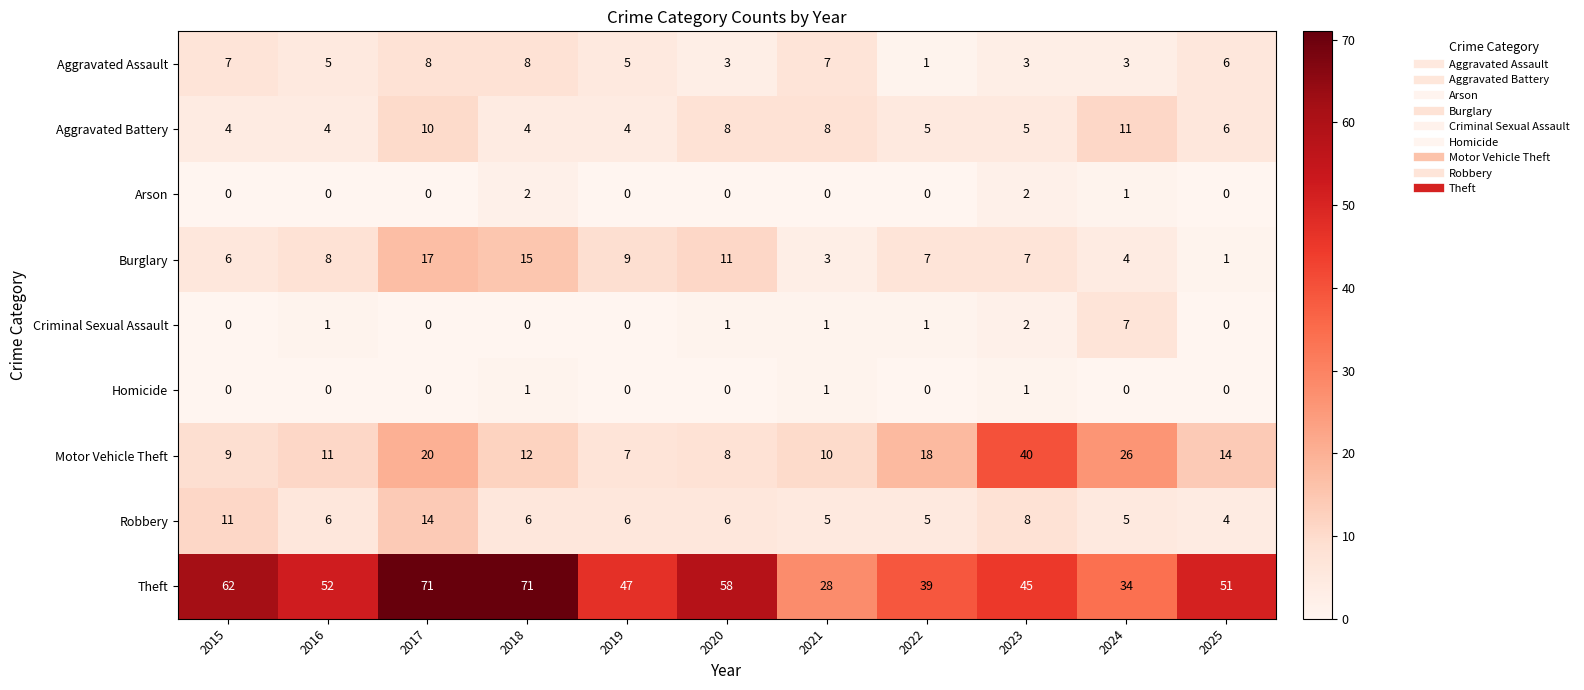

What is the spread (max minus min) of values at 2025?

51